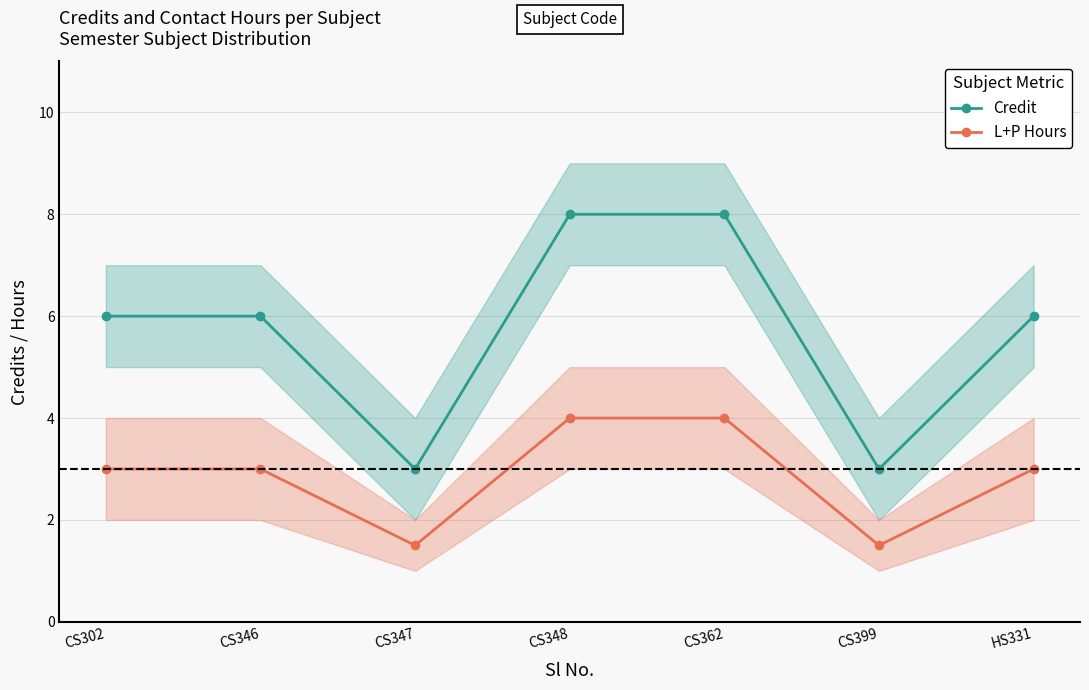

At which label is L+P Hours closest to 2?

CS347